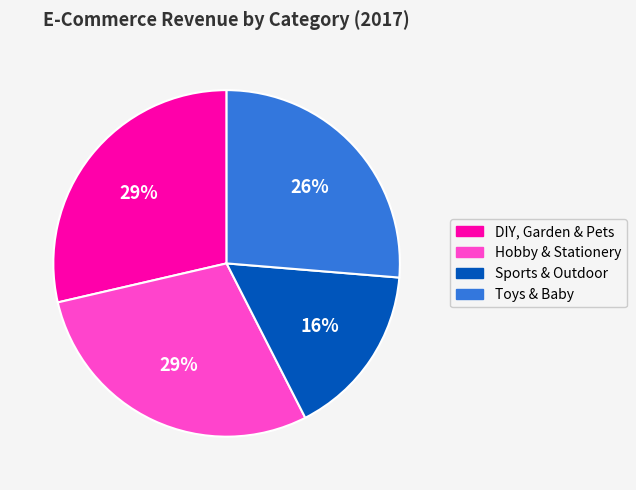

Count the number of slices in the pie.

4